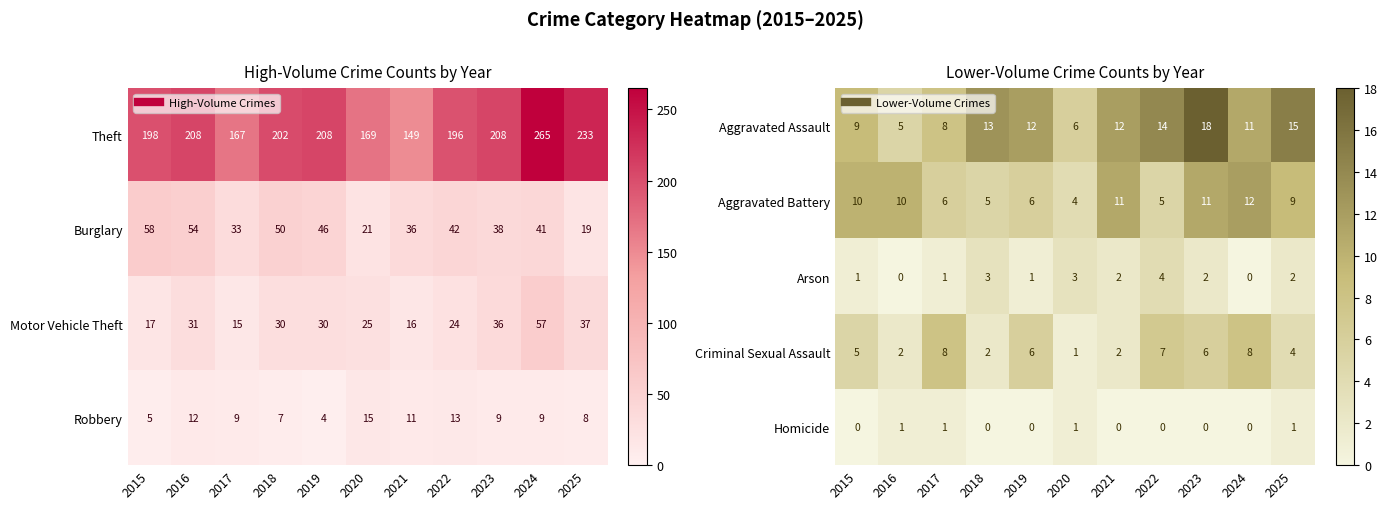

Rank the categories by Aggravated Battery value from highest to lowest.

2024, 2021, 2023, 2015, 2016, 2025, 2017, 2019, 2018, 2022, 2020